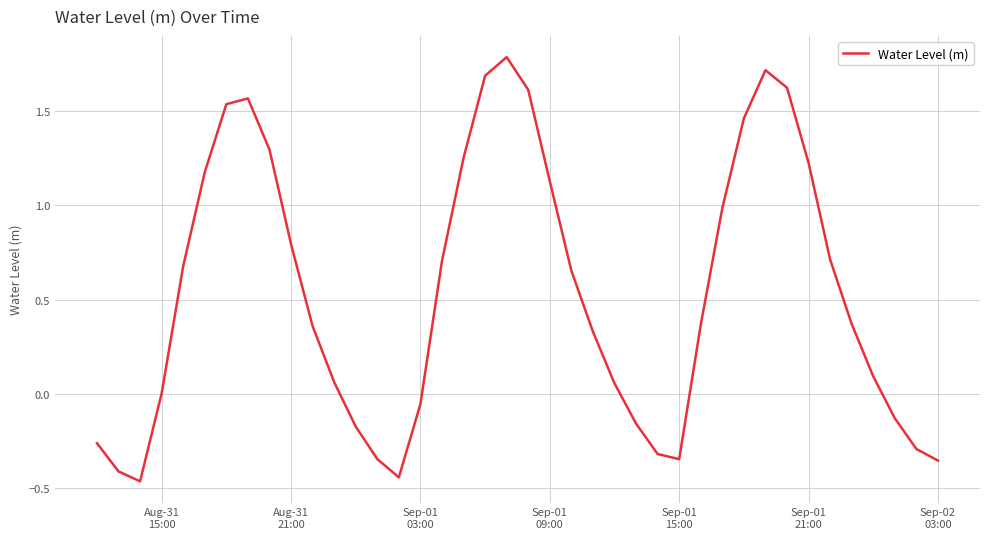

What is the greatest value displayed?

1.8